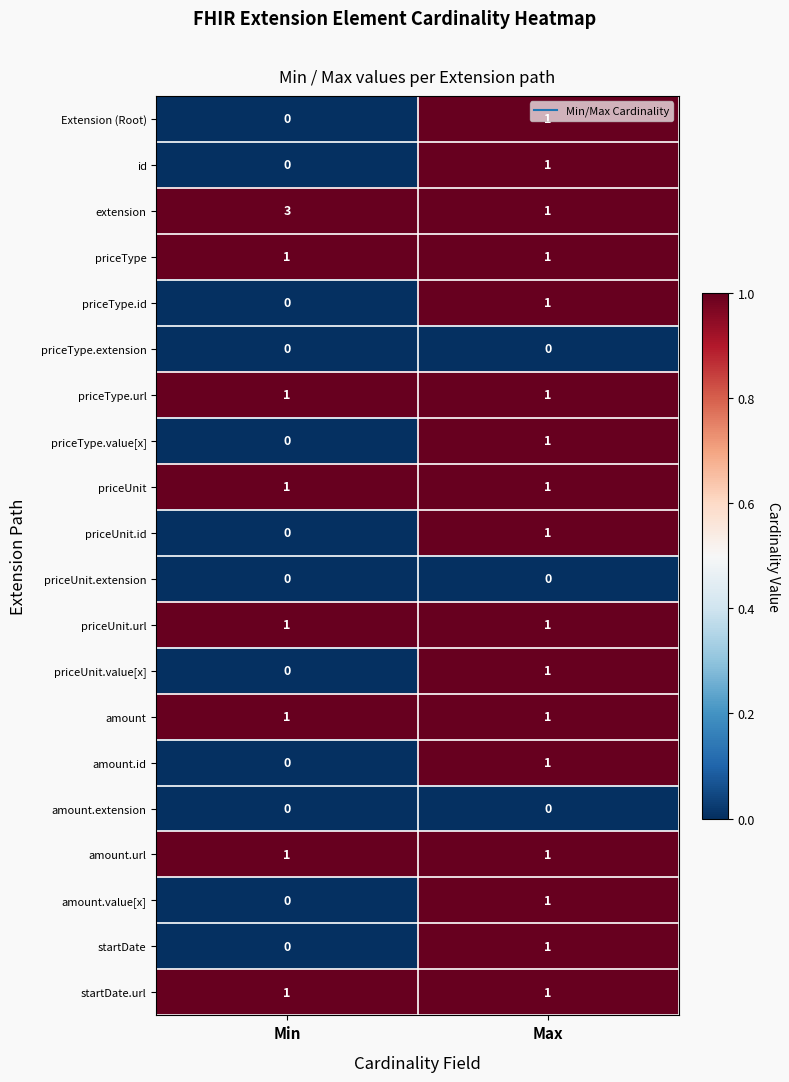

The extension series shows 3 at Min. True or false?

True